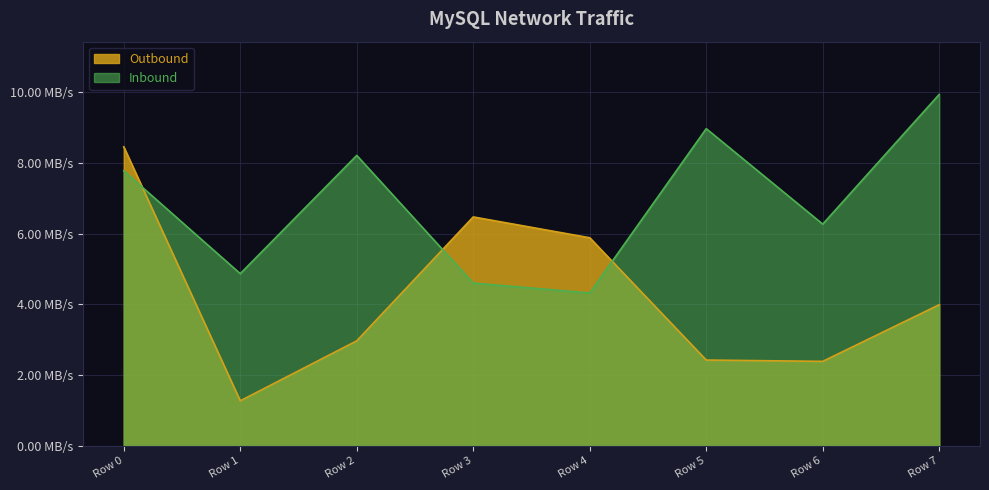

True or false: Inbound and Outbound cross at least once.

True